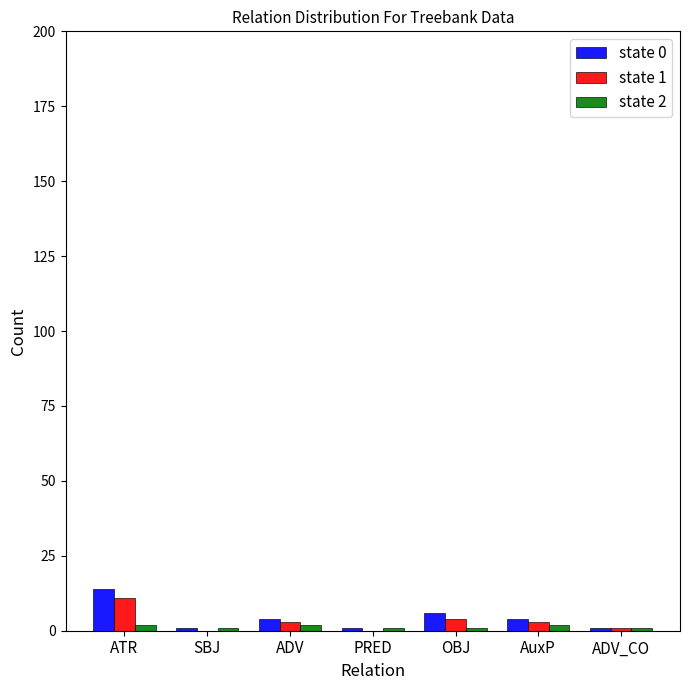

The state 1 series shows 0 at PRED. True or false?

True